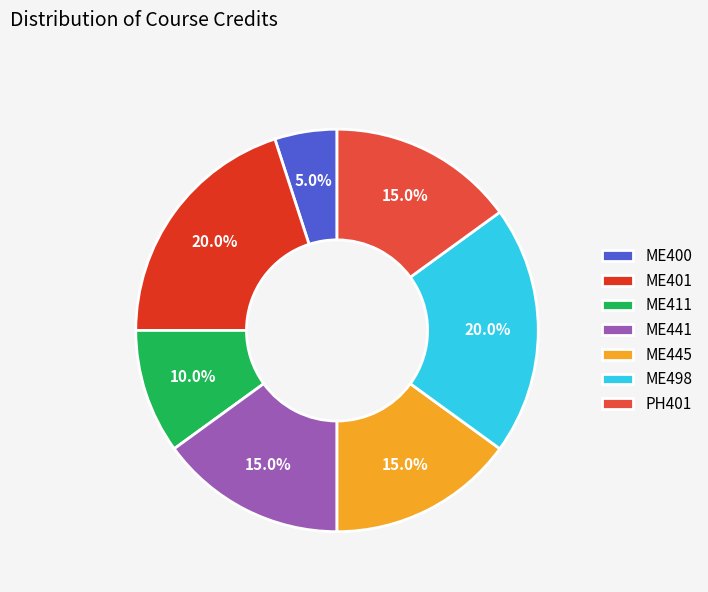

The ME411 slice represents 20% of the pie. True or false?

False